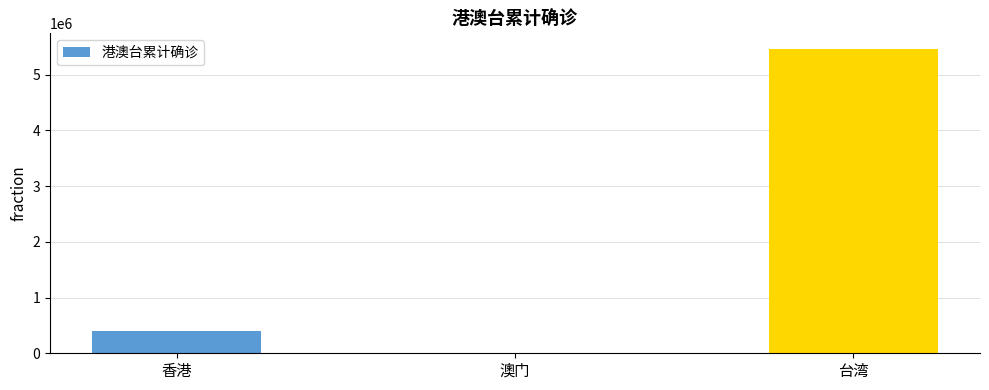

What is the sum of the values at 澳门 and 香港?

393670